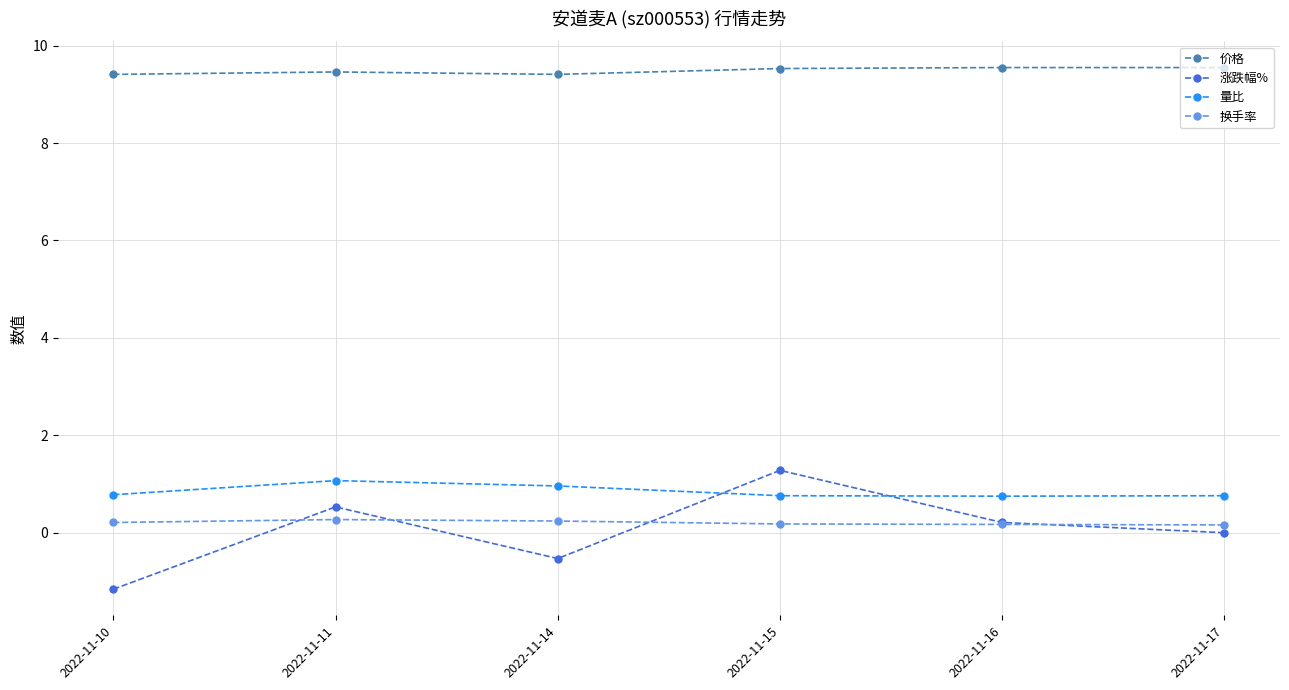

What is the average value of the 量比 series?

0.8